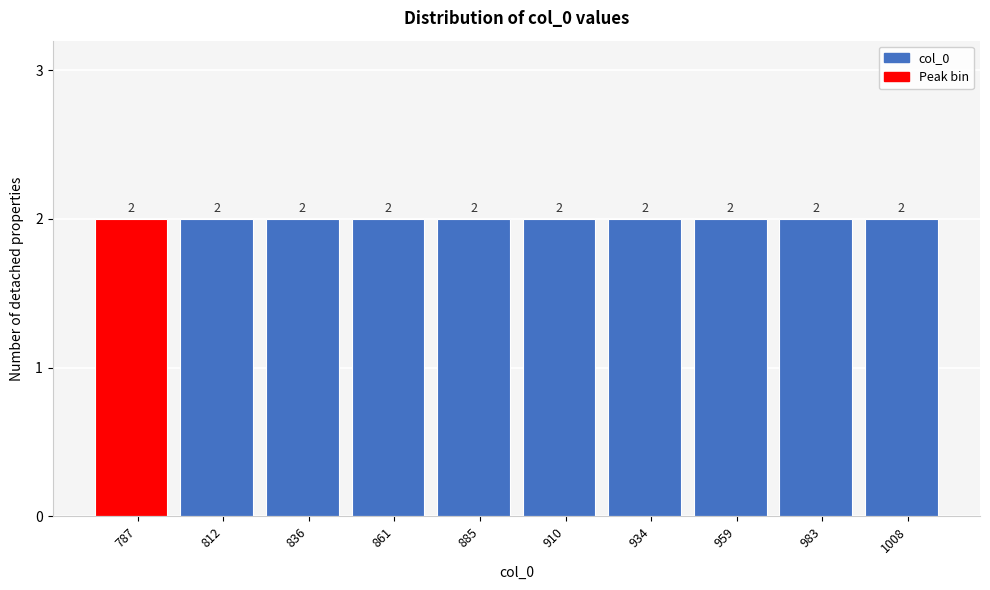

Reading left to right, list every bar in this chart as the range it spans on the x-axis followed by its height. The bar edges are not printed on the chart, so give them approximately, as read against the axis.

775.0 to 799.5: 2
799.5 to 824.0: 2
824.0 to 848.5: 2
848.5 to 873.0: 2
873.0 to 897.5: 2
897.5 to 922.0: 2
922.0 to 946.5: 2
946.5 to 971.0: 2
971.0 to 995.5: 2
995.5 to 1020.0: 2